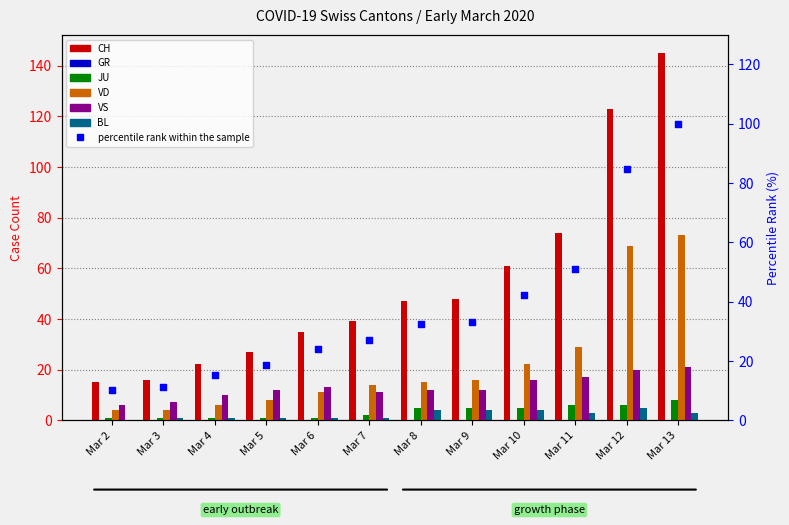

Is the value of VD at Mar 10 greater than the value of BL at Mar 8?

Yes